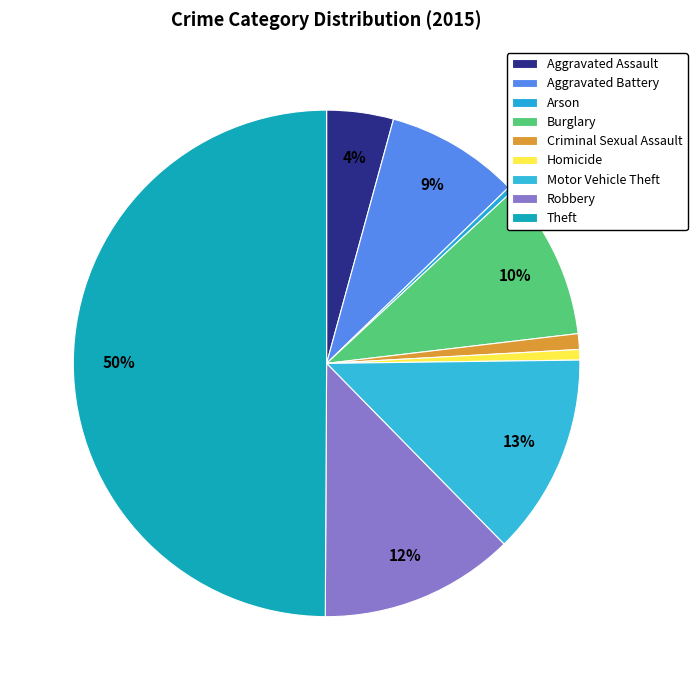

To the nearest percent, what is the average slice percentage?

11%